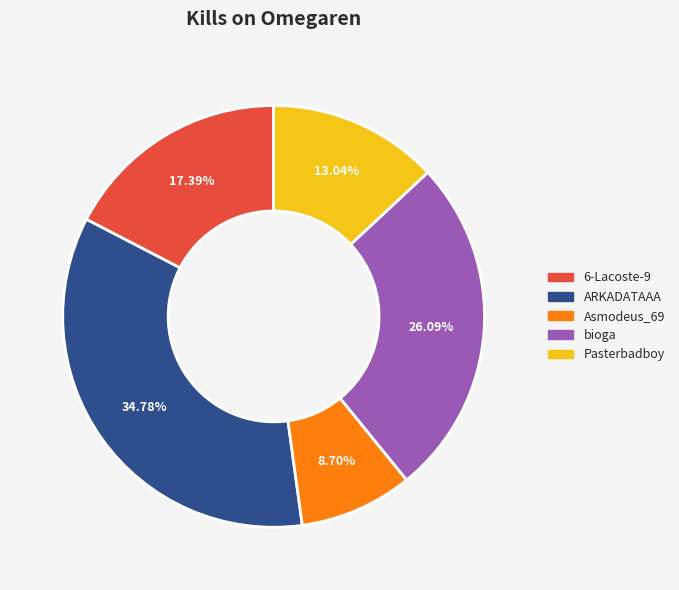

Is there any slice that represents more than half of the pie?

No